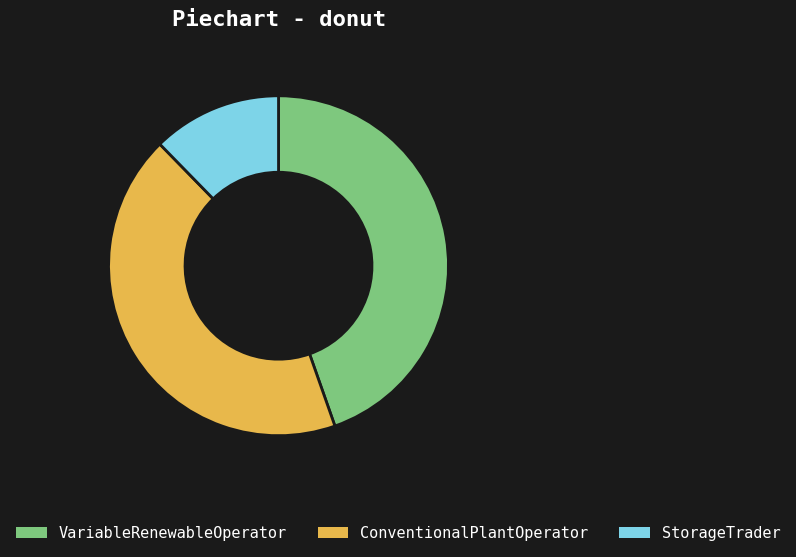

Is it true that StorageTrader is 4% of the pie?

False